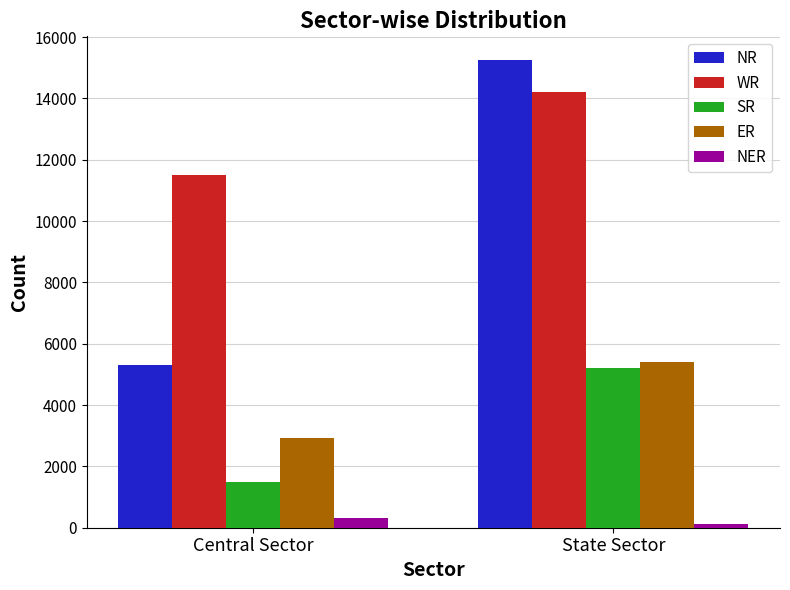

What is the total value across all series at State Sector?

40192